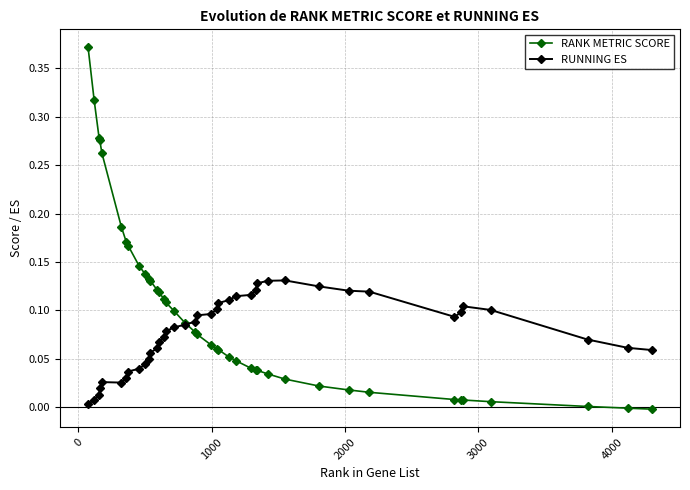

Which series has the widest spread of values?

RANK METRIC SCORE